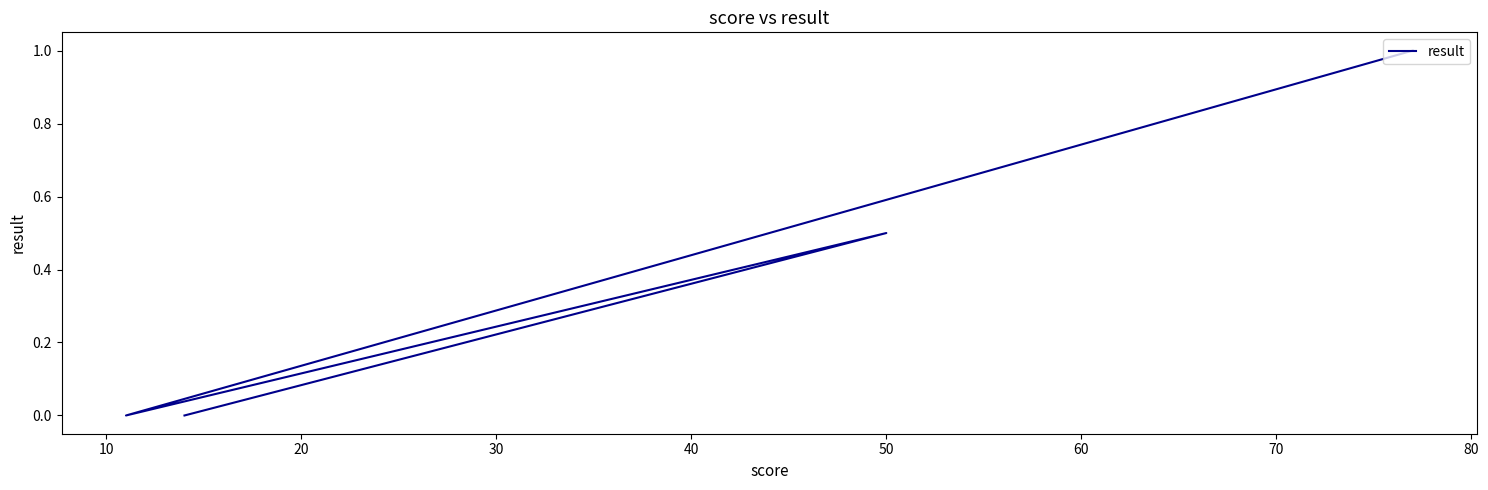

What is the maximum value shown in the chart?

1.0